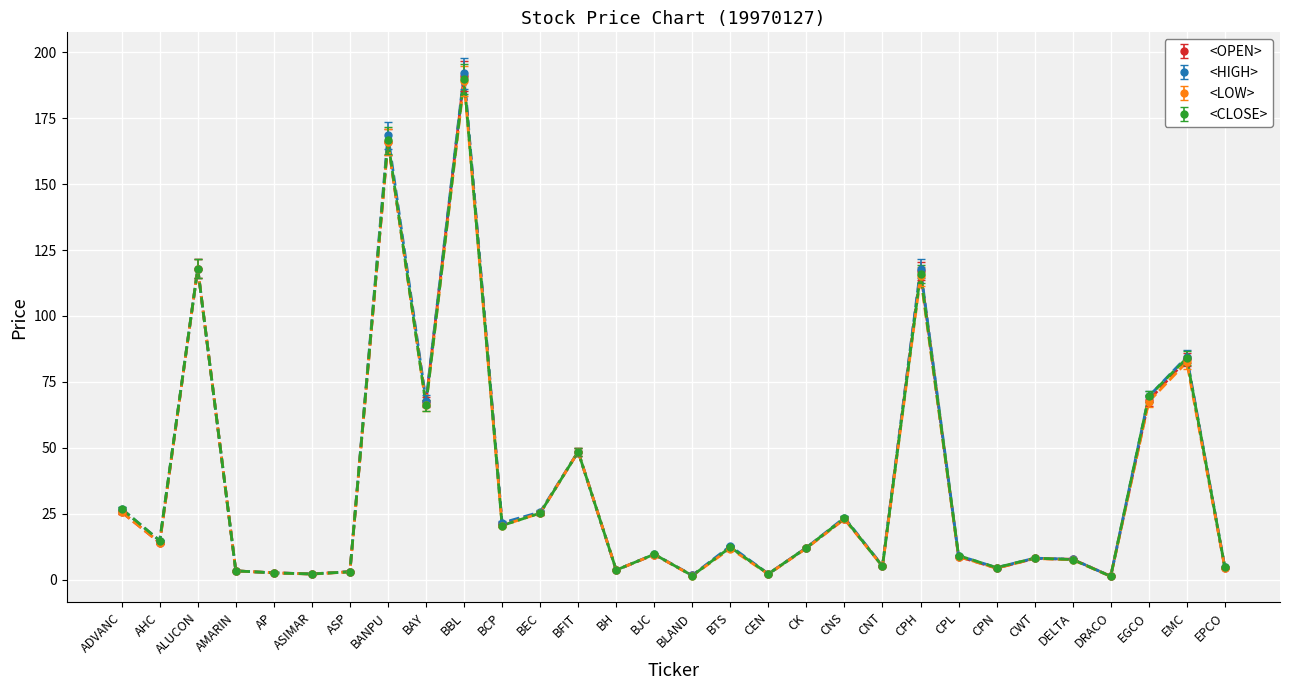

What position from the right is AHC?

29